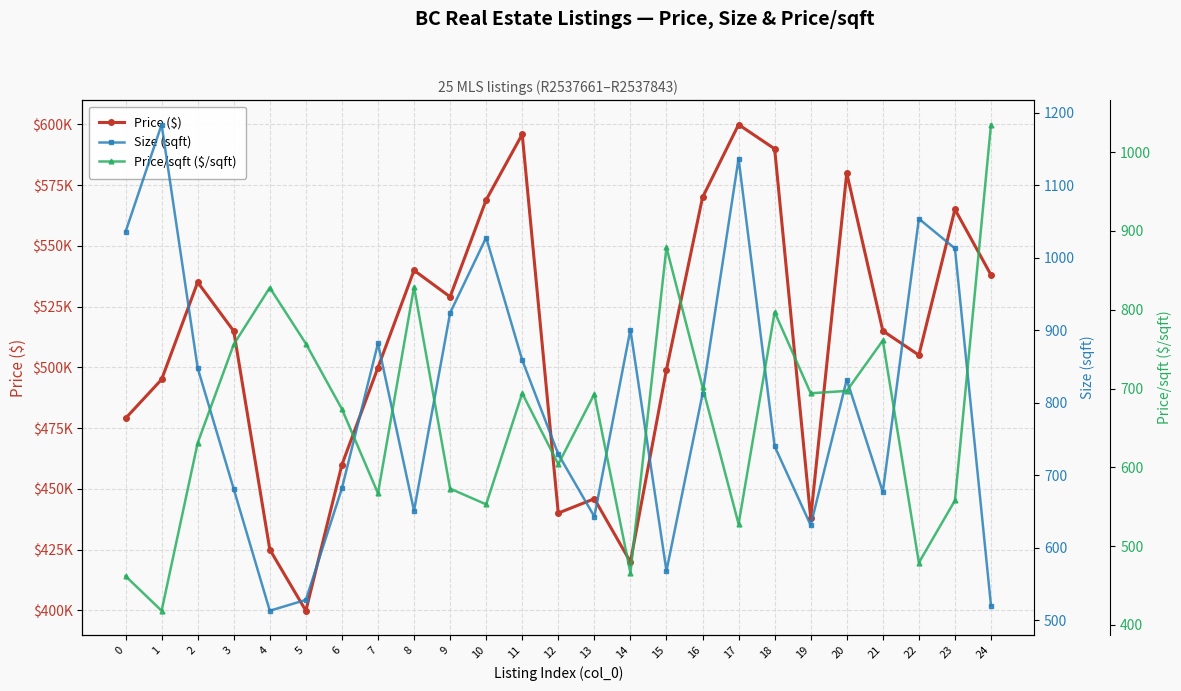

True or false: Size (sqft) and Price ($) intersect in this chart.

False